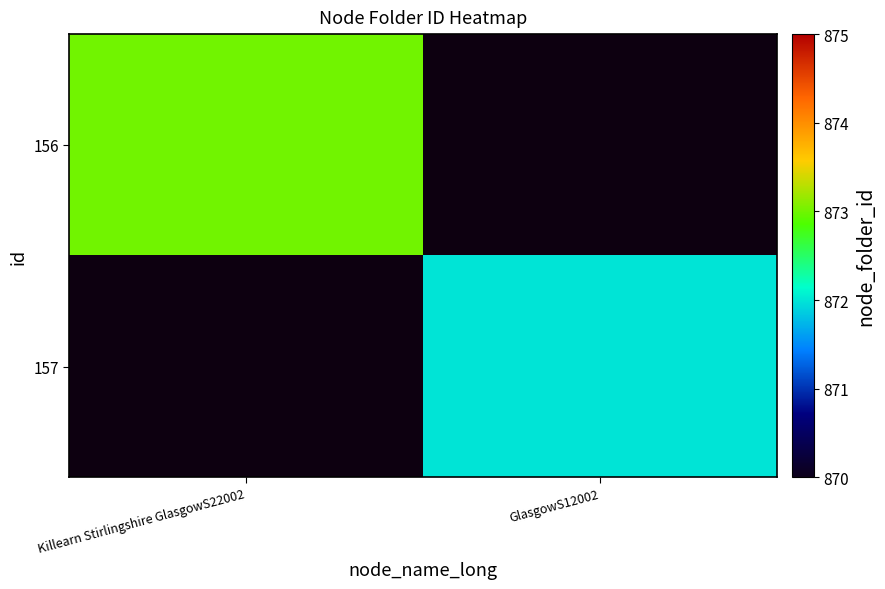

Which has a higher value, Killearn Stirlingshire GlasgowS22002 or GlasgowS12002?

GlasgowS12002